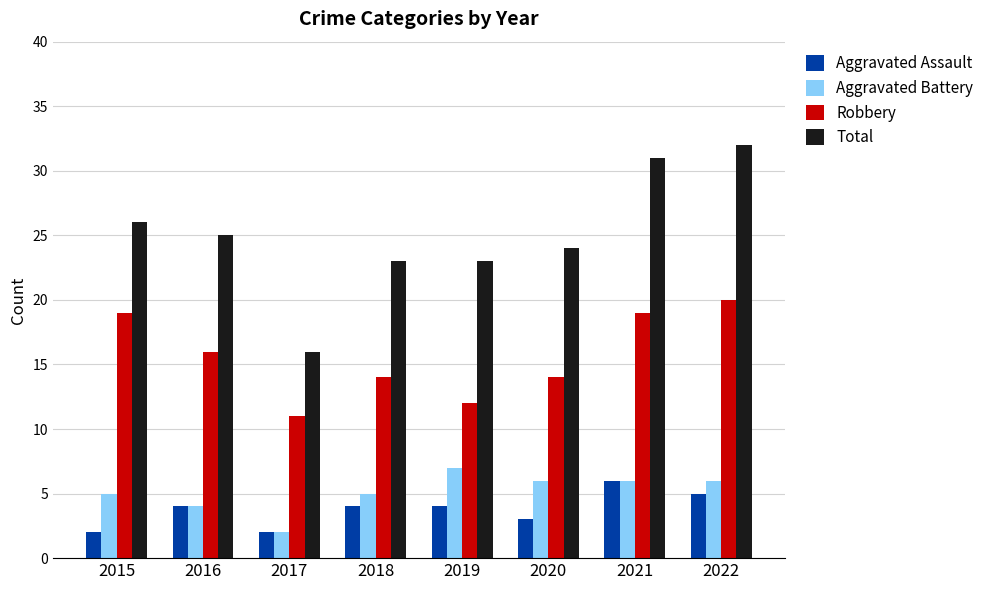

Is it true that Aggravated Assault equals 4 at 2019?

True